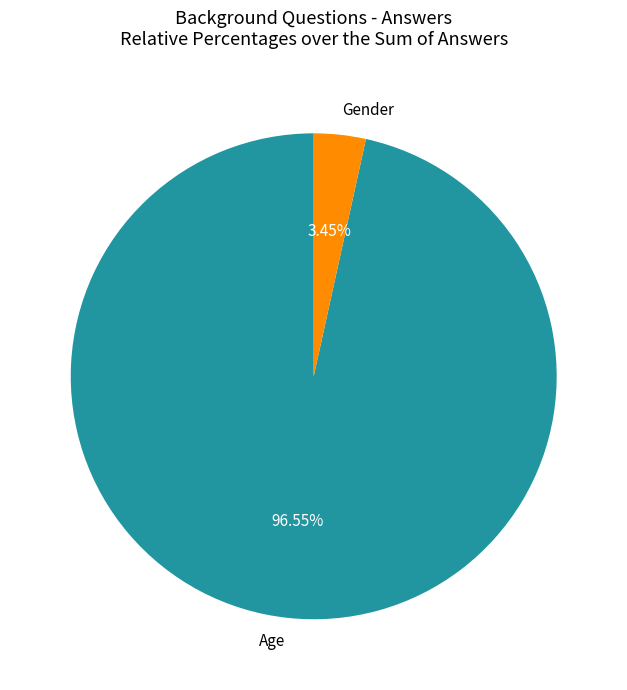

To the nearest percent, what is the difference between the largest and smallest slice percentages?

93%